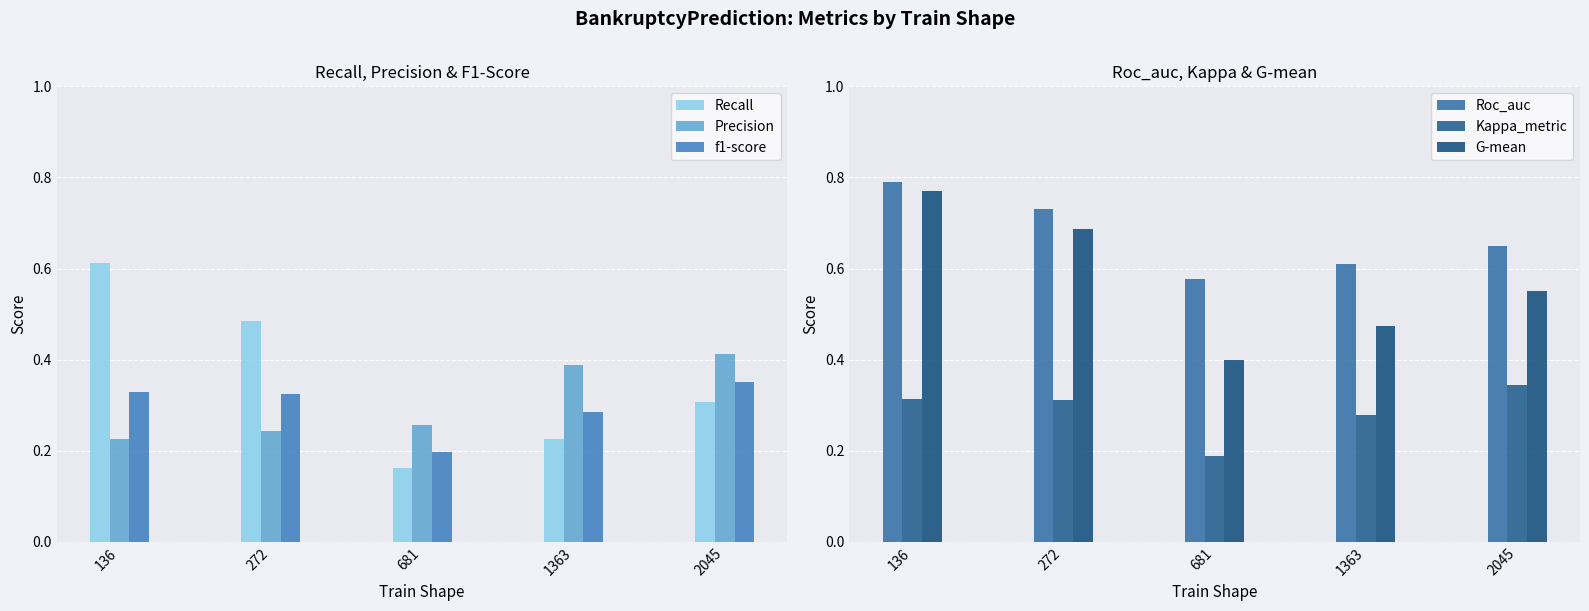

Is it true that G-mean equals 0.8 at 2045?

False